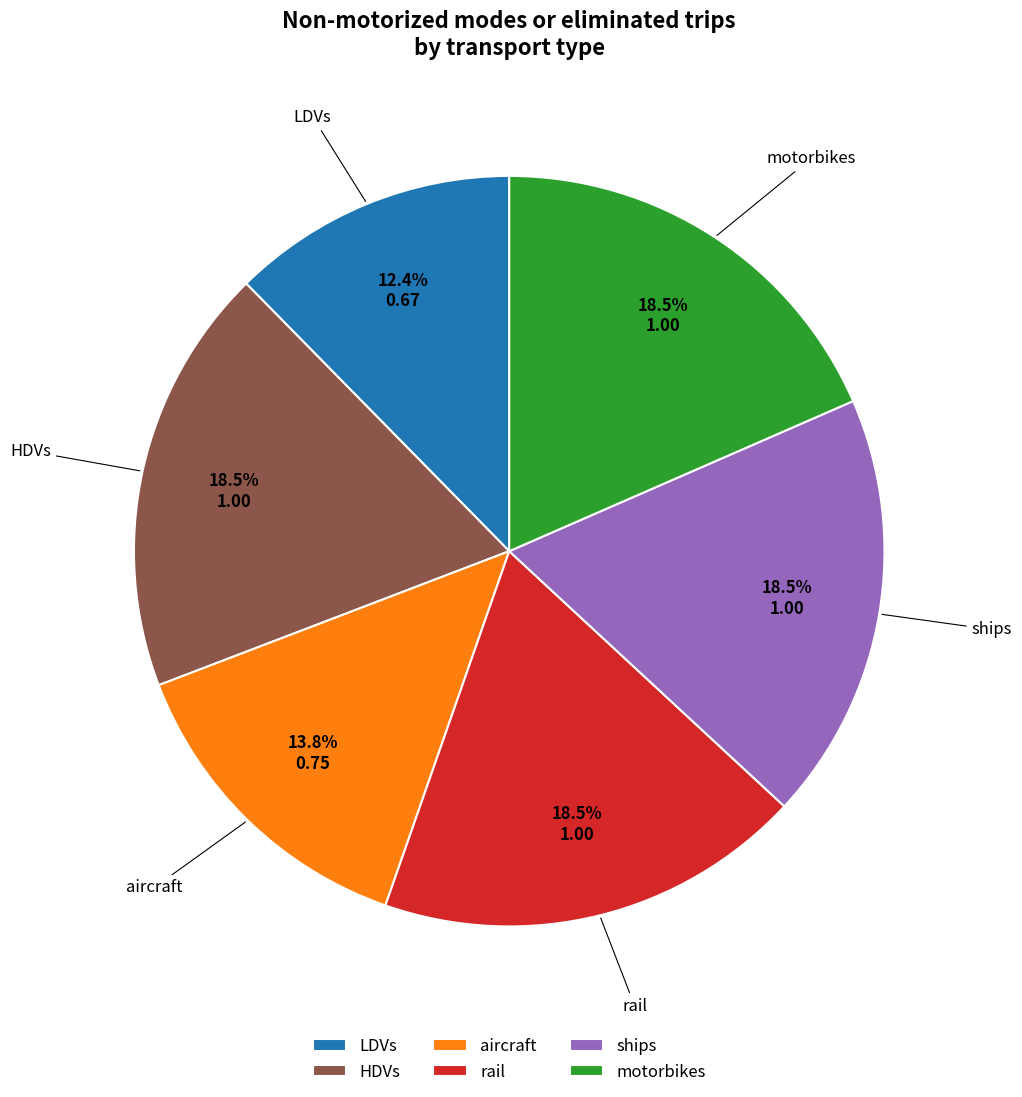

Is the sum of aircraft and LDVs greater than half?

No